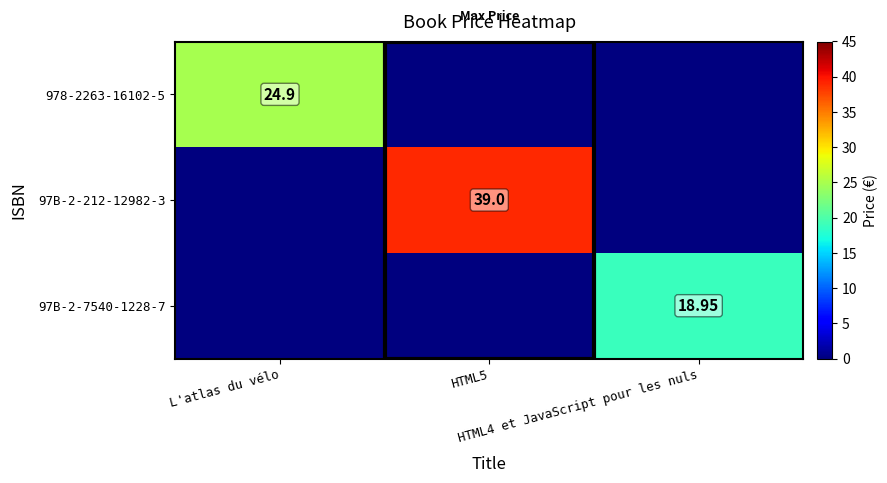

Is it true that 97B-2-212-12982-3 equals 39.0 at HTML5?

True